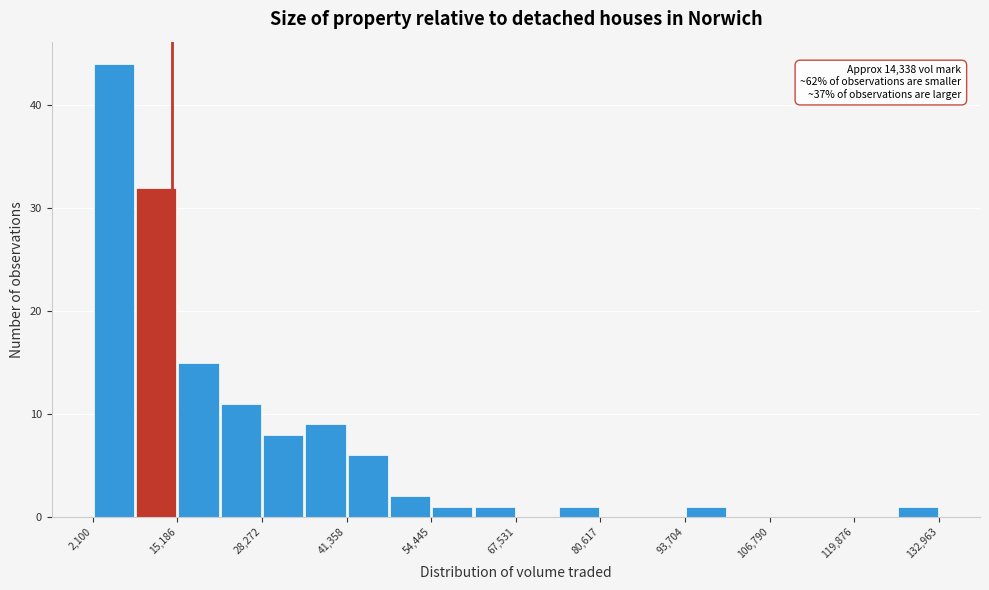

Read against the x-axis, roughly where is the centre of the tallest bar?

6000